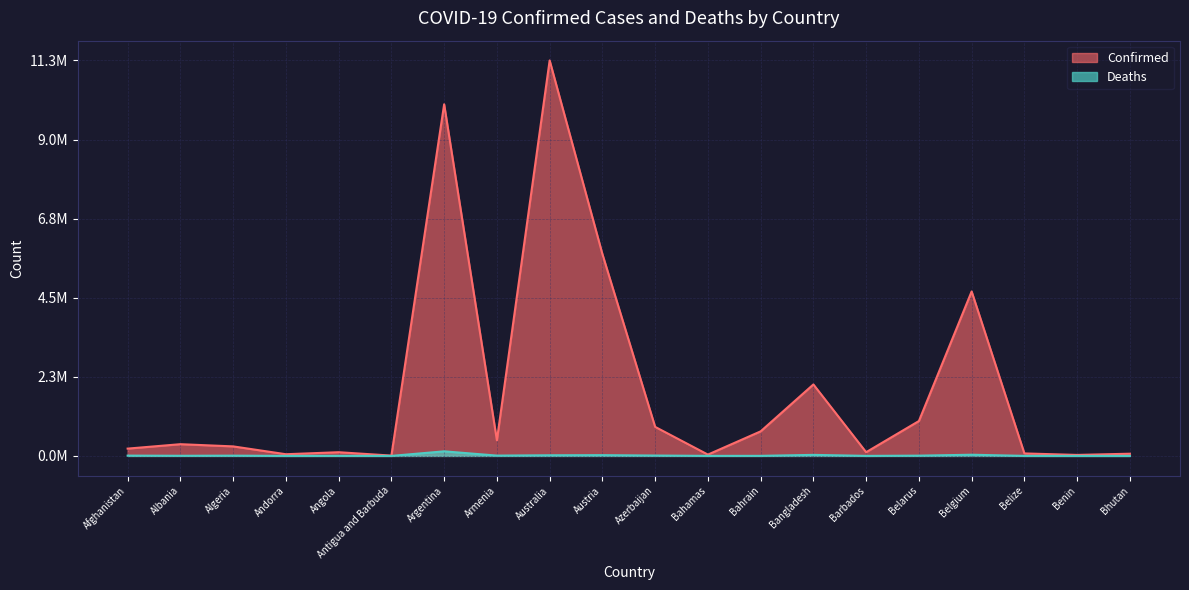

At which category is the sum across all series the highest?

Australia